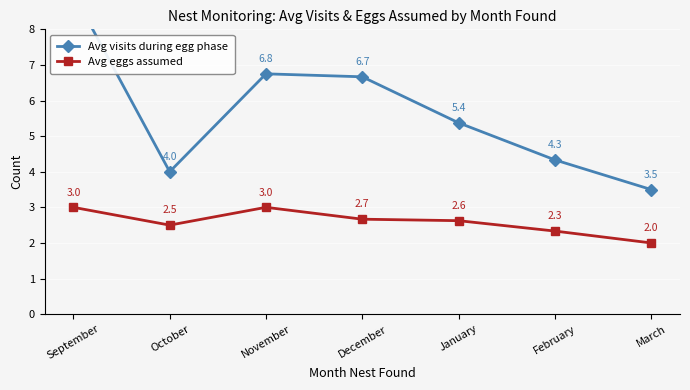

Which series changed the most between September and March?

Avg visits during egg phase